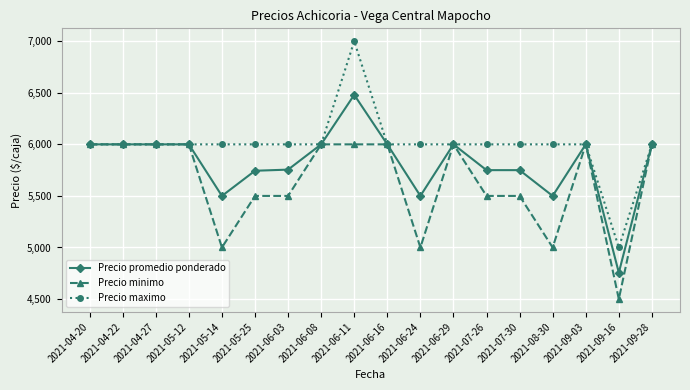

Which series has the widest spread of values?

Precio maximo